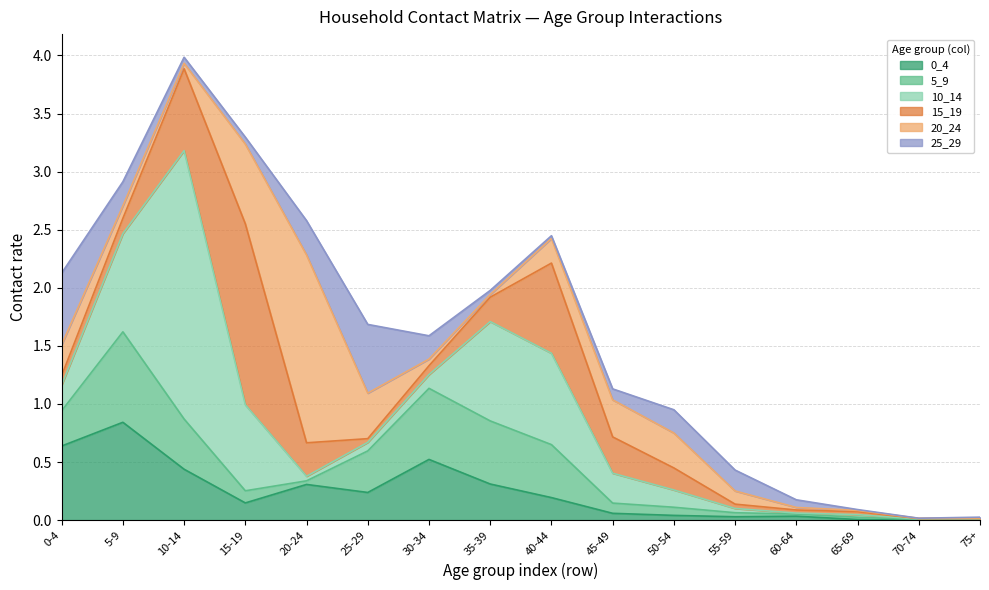

Reading right to left, transcribe all the data shown in this chart.

0_4: 0.0	0.0	0.0	0.0	0.0	0.0	0.1	0.2	0.3	0.5	0.2	0.3	0.1	0.4	0.8	0.6
5_9: 0.0	0.0	0.0	0.0	0.0	0.1	0.1	0.5	0.5	0.6	0.4	0.0	0.1	0.4	0.8	0.3
10_14: 0.0	0.0	0.0	0.0	0.0	0.1	0.3	0.8	0.9	0.1	0.1	0.0	0.7	2.3	0.8	0.2
15_19: 0.0	0.0	0.0	0.0	0.0	0.2	0.3	0.8	0.2	0.1	0.0	0.3	1.6	0.7	0.1	0.1
20_24: 0.0	0.0	0.0	0.0	0.1	0.3	0.3	0.2	0.0	0.1	0.4	1.6	0.7	0.0	0.1	0.3
25_29: 0.0	0.0	0.0	0.1	0.2	0.2	0.1	0.0	0.0	0.2	0.6	0.3	0.1	0.1	0.2	0.6